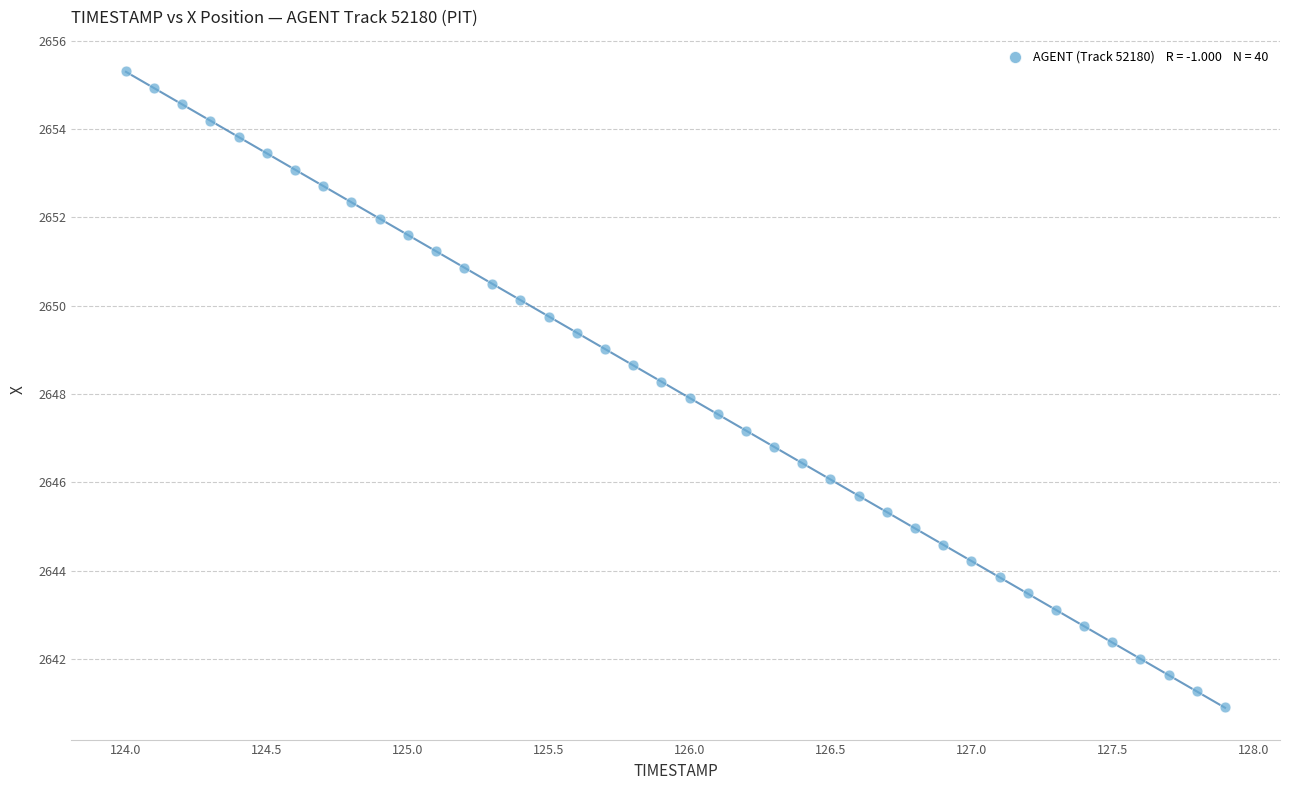

What is the range of Y values (max minus min)?

14.4